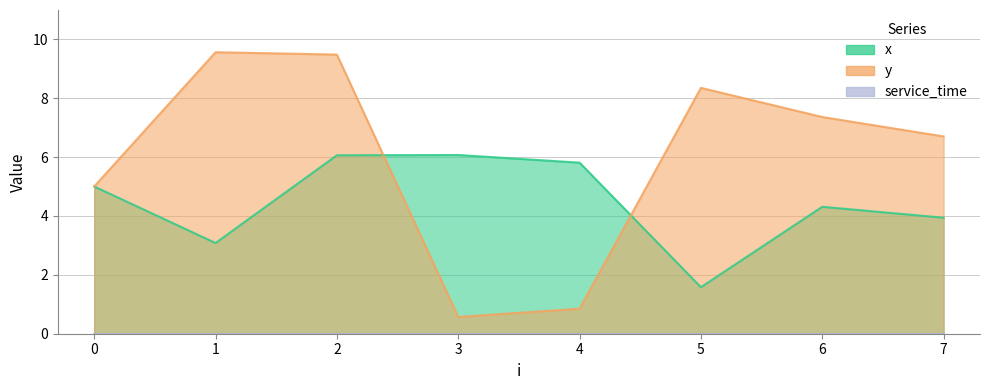

Reading right to left, transcribe all the data shown in this chart.

x: 7=3.9	6=4.3	5=1.6	4=5.8	3=6.1	2=6.1	1=3.1	0=5.0
y: 7=6.7	6=7.4	5=8.3	4=0.8	3=0.6	2=9.5	1=9.6	0=5.0